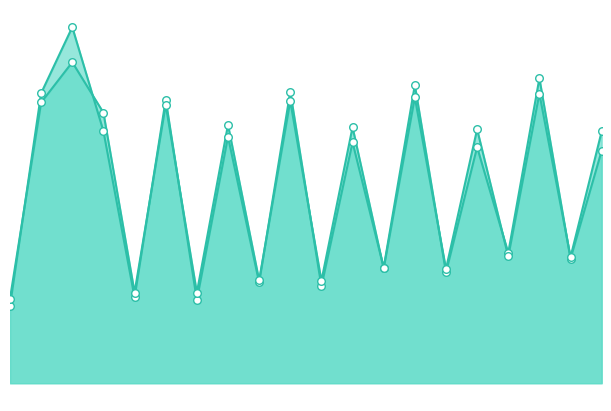

Does the chart have visible grid lines?

No